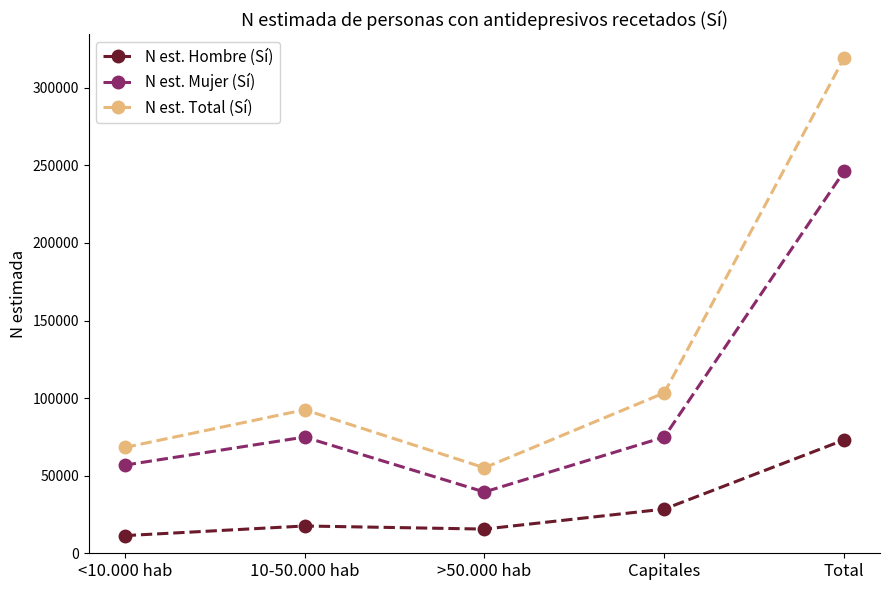

True or false: N est. Total (Sí) and N est. Mujer (Sí) intersect in this chart.

False